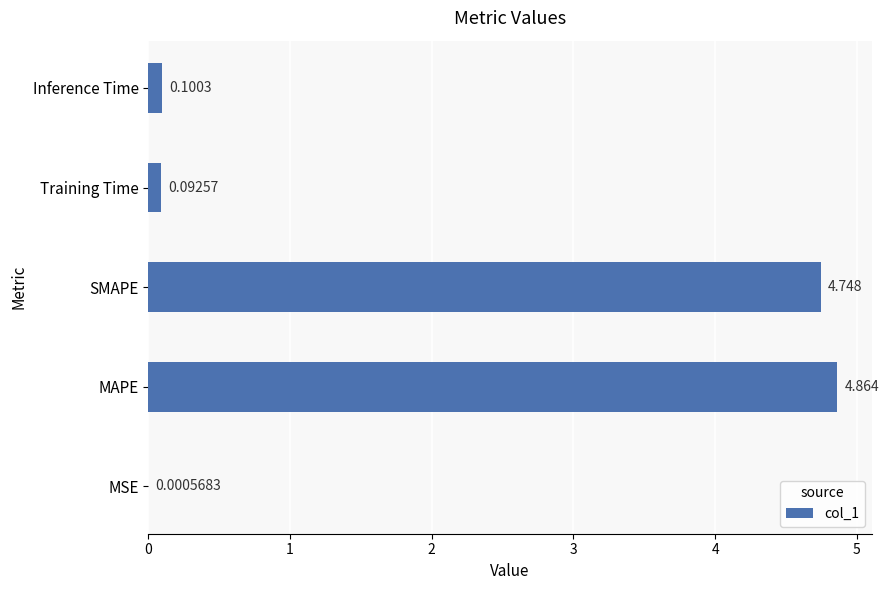

Which has a higher value, Inference Time or SMAPE?

SMAPE